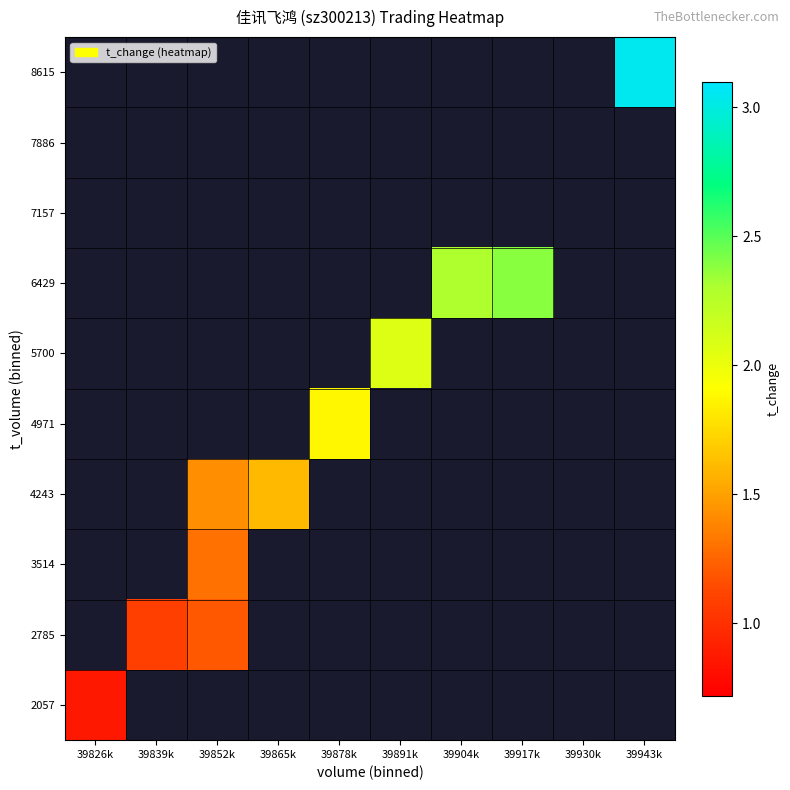

List the series in order of their overall mean, lowest first.

2057, 2785, 3514, 4243, 4971, 5700, 6429, 7157, 7886, 8615